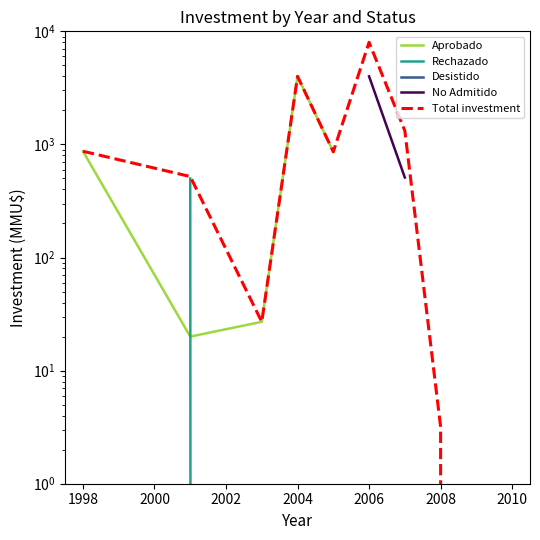

True or false: No Admitido and Aprobado intersect in this chart.

False